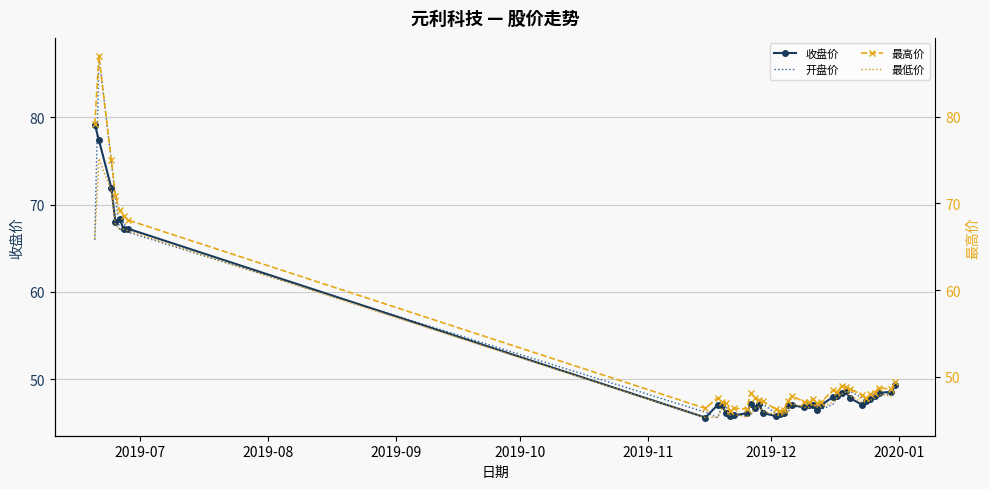

How many series are shown in this chart?

4